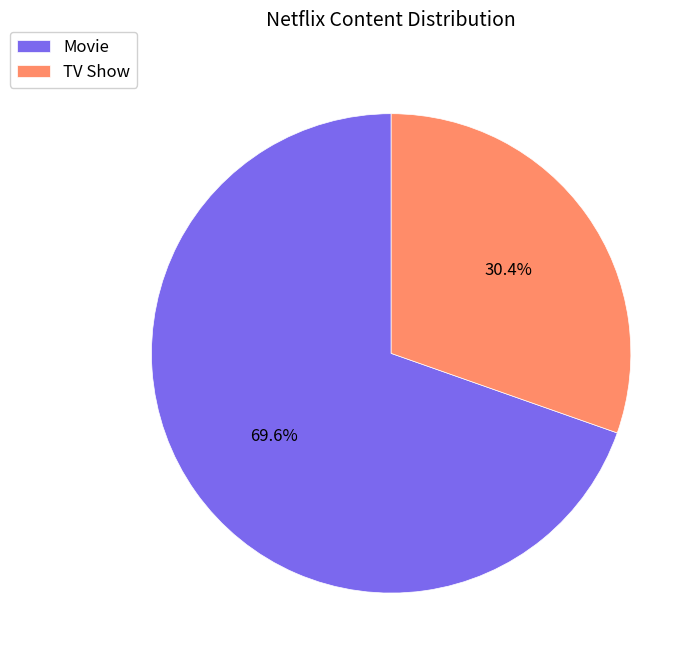

What is the largest slice in the pie chart?

Movie